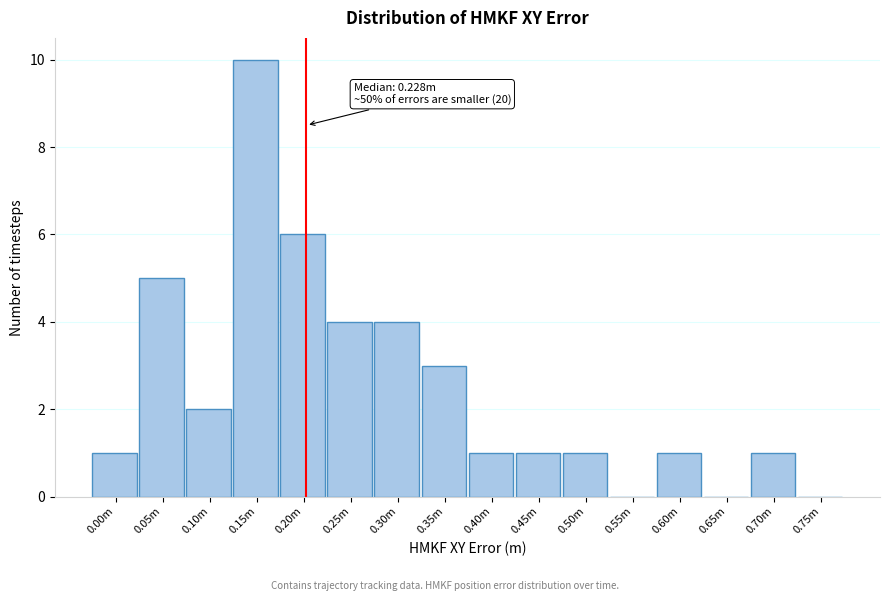

Reading right to left, what are all the values shown in this chart?

0.75m=0	0.70m=1	0.65m=0	0.60m=1	0.55m=0	0.50m=1	0.45m=1	0.40m=1	0.35m=3	0.30m=4	0.25m=4	0.20m=6	0.15m=10	0.10m=2	0.05m=5	0.00m=1